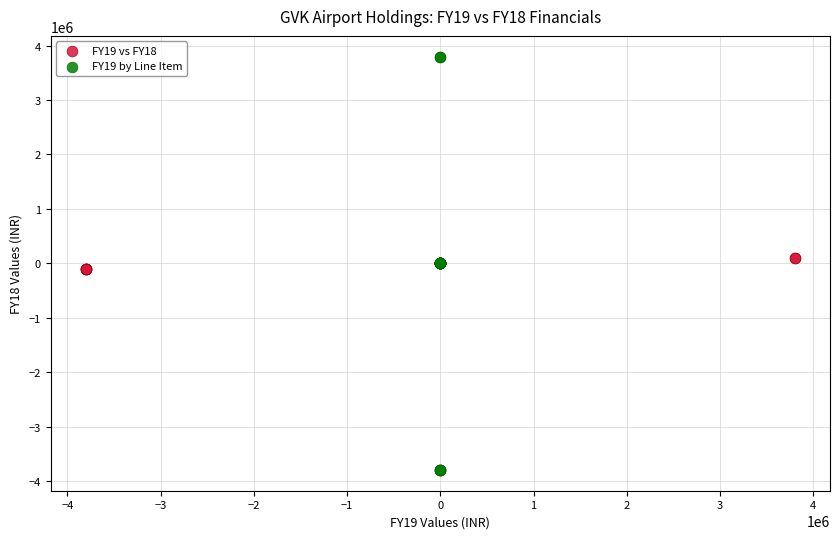

Which series has the largest Y range (max minus min)?

FY19 by Line Item